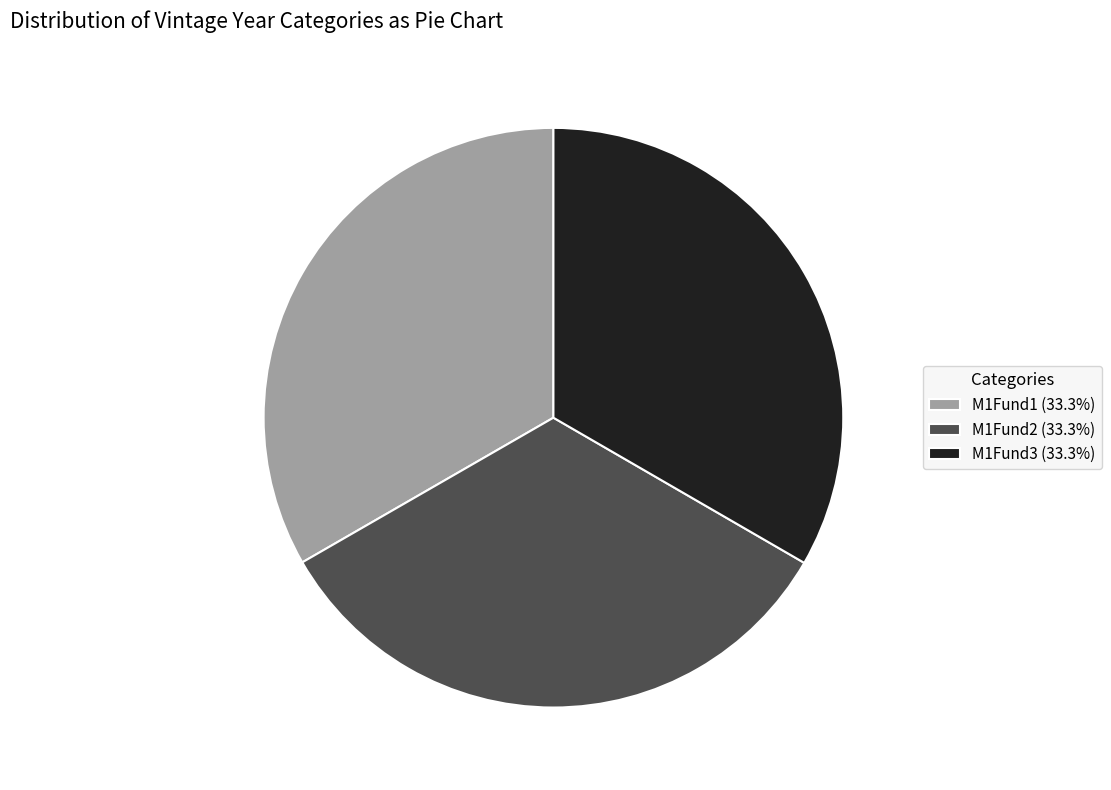

True or false: M1Fund3 accounts for 33% of the total.

True